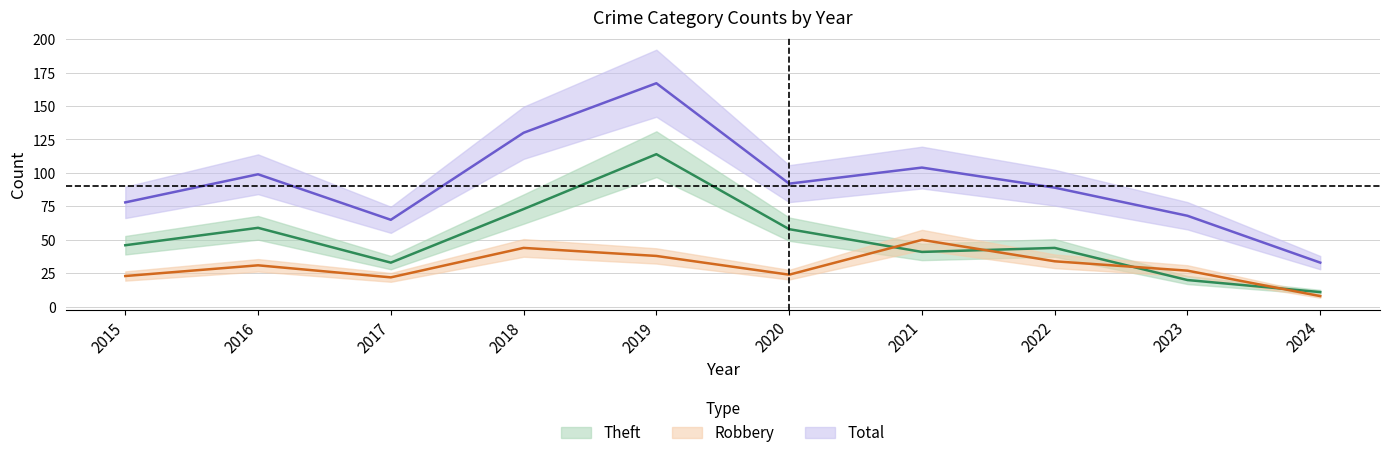

What is the sum of all Total values?

925